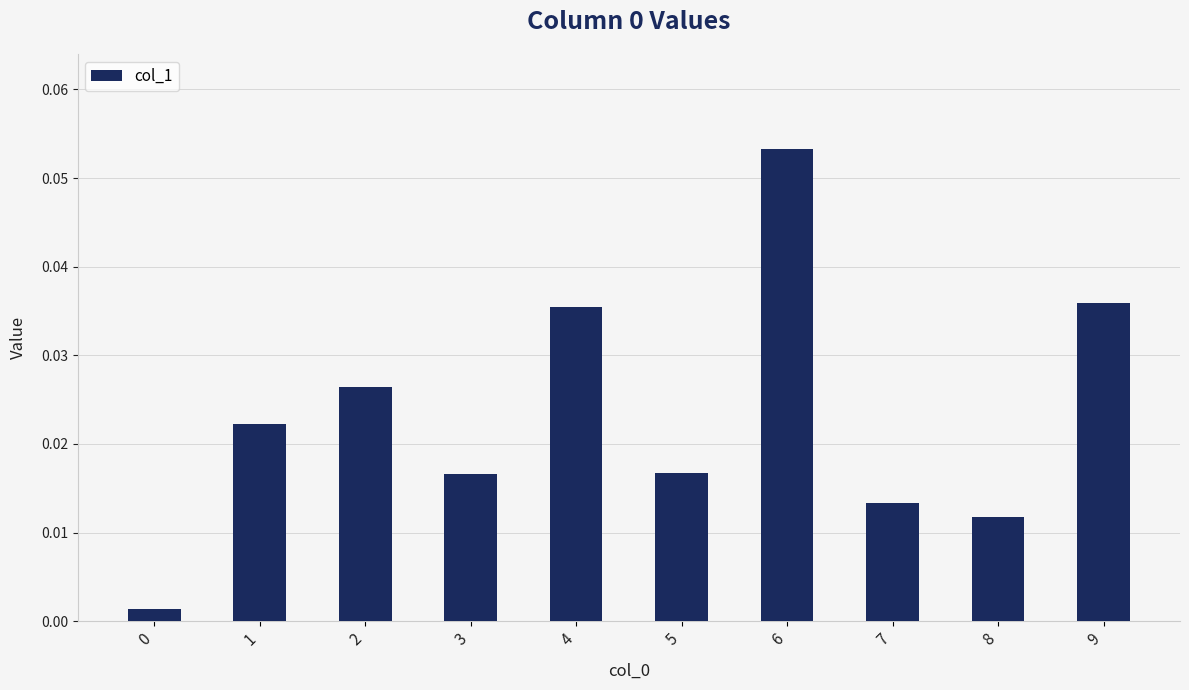

At which category does the chart reach its peak across all series?

6